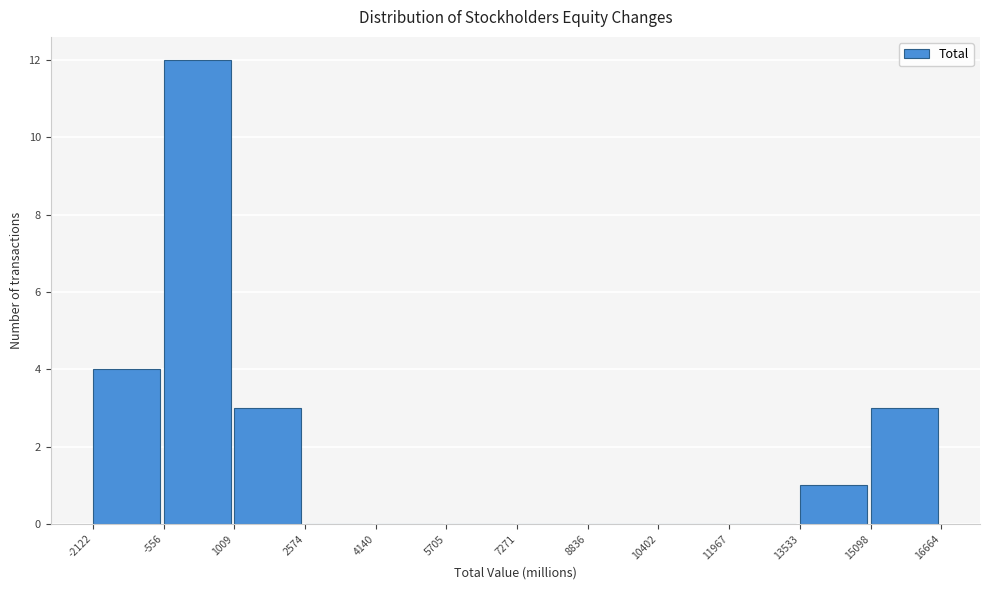

Over which range of the x-axis is the bar tallest?

-556 to 1009